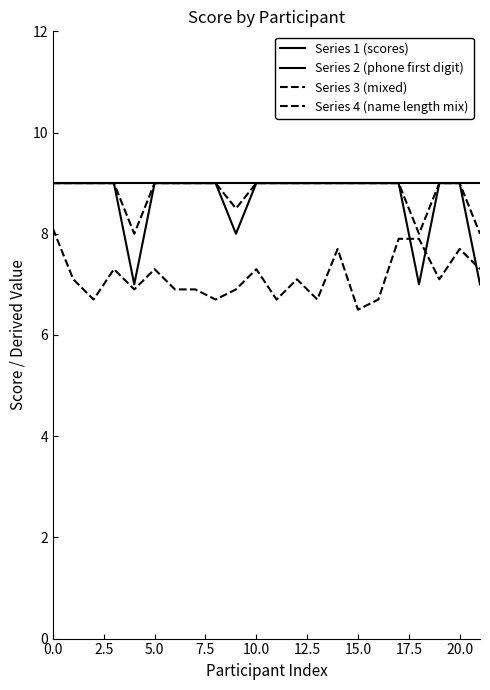

List the series in order of their peak value, highest first.

Series 1 (scores), Series 2 (phone first digit), Series 3 (mixed), Series 4 (name length mix)